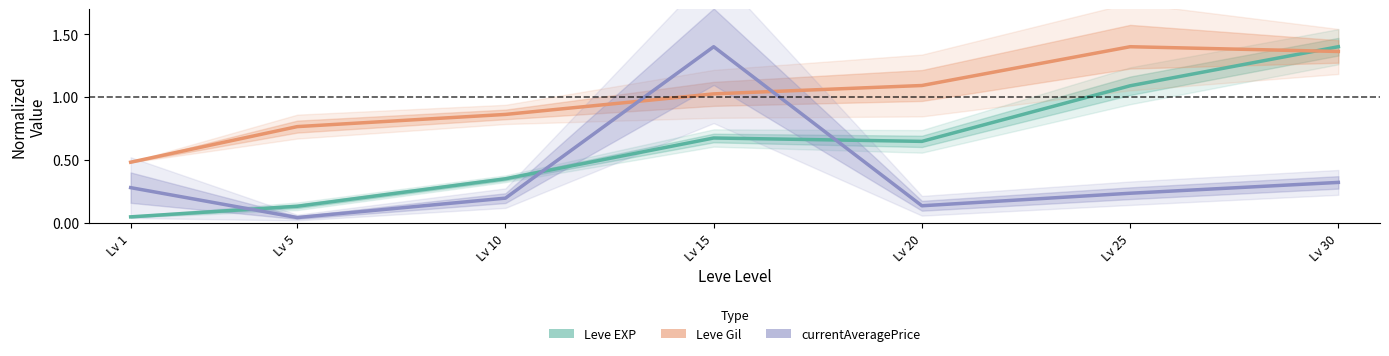

True or false: Leve Gil has more than 2 points higher than both neighbors.

False